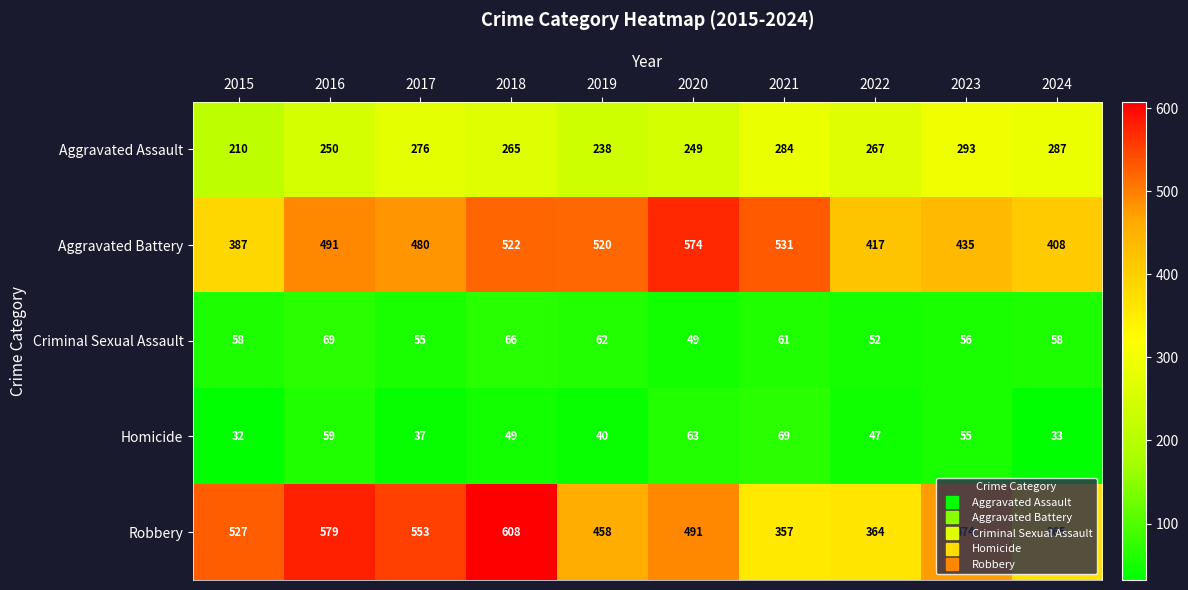

True or false: Criminal Sexual Assault has a value of 52 at 2022.

True